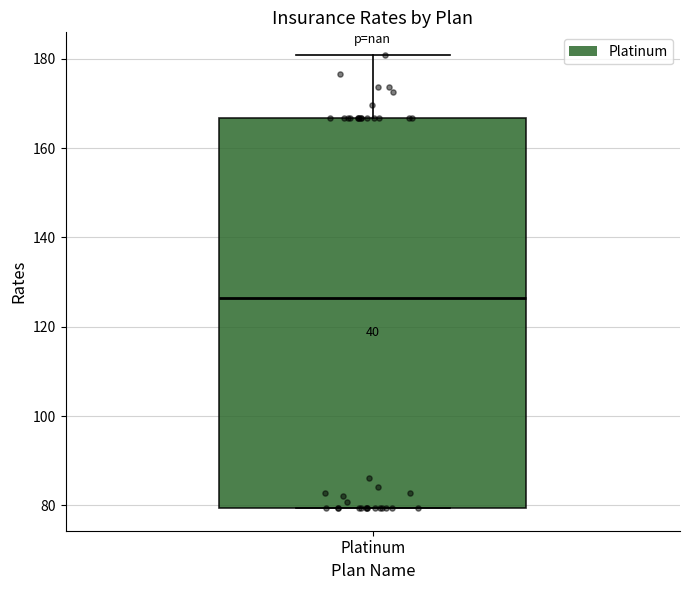

Read this box plot against the y-axis: the position of the median line, the range covered by the box, and the ends of both whiskers. The values are not printed on the chart, so give them approximately, as read against the axis.

median 126, box 80 to 166, whiskers 80 to 180